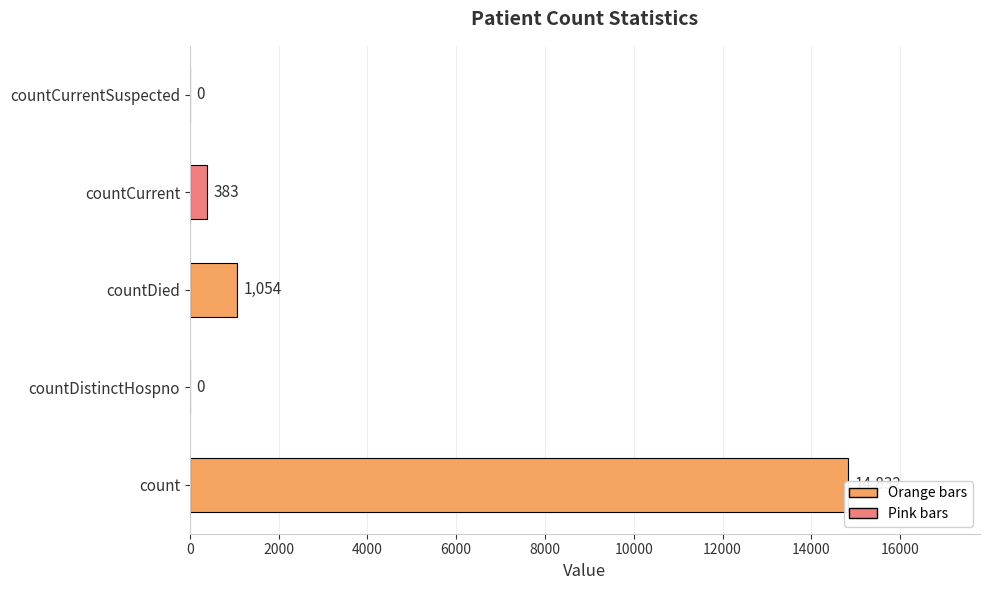

Is it true that the value at countDistinctHospno is -9178?

False